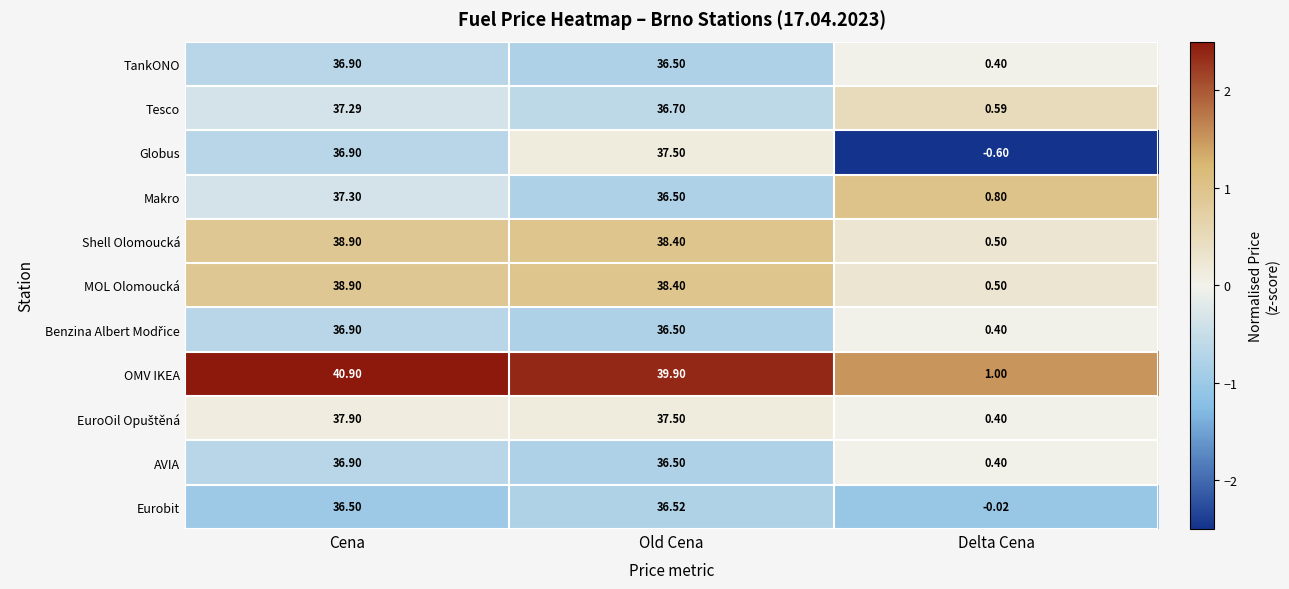

Which series has the largest range (max minus min)?

OMV IKEA